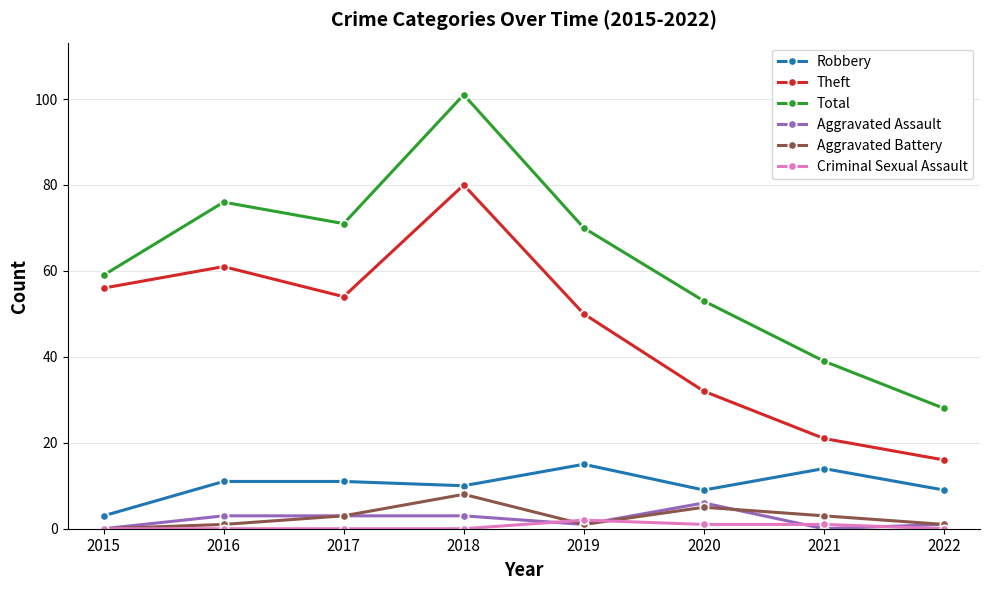

True or false: Aggravated Assault and Theft cross at least once.

False